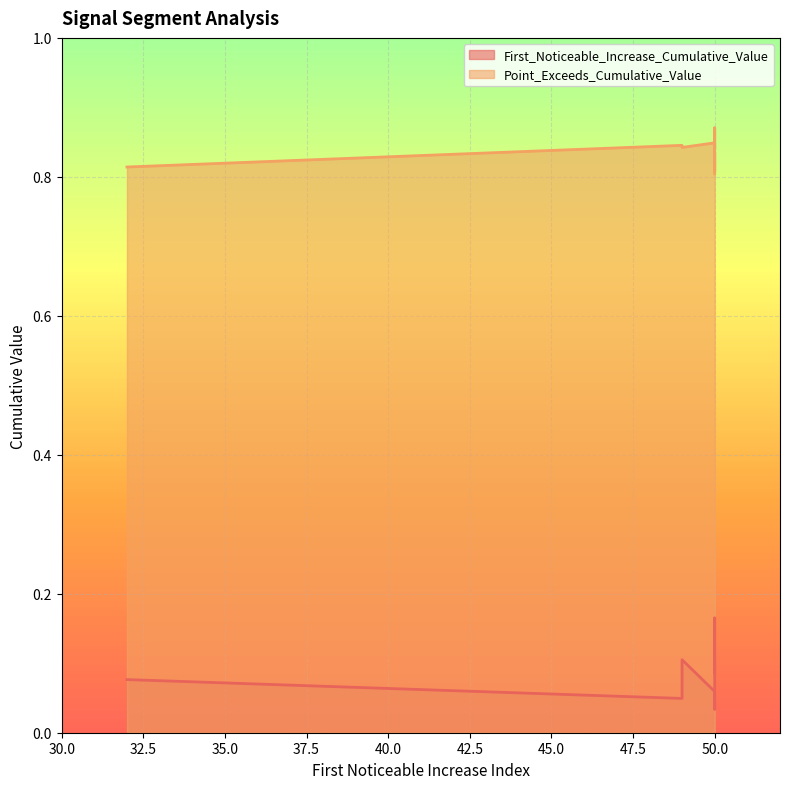

Rank the series at 50 from lowest to highest value.

First_Noticeable_Increase_Cumulative_Value, Point_Exceeds_Cumulative_Value